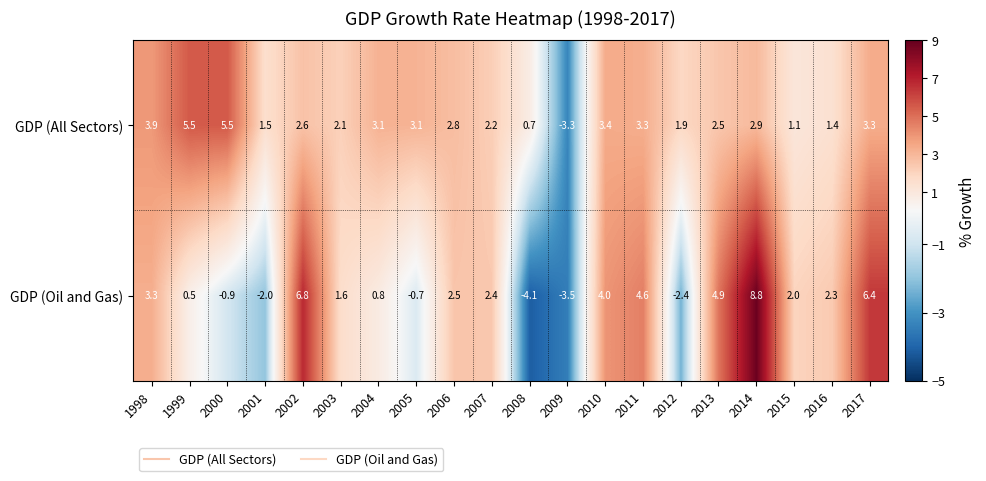

What is the difference between the highest and lowest values at 1999?

5.0